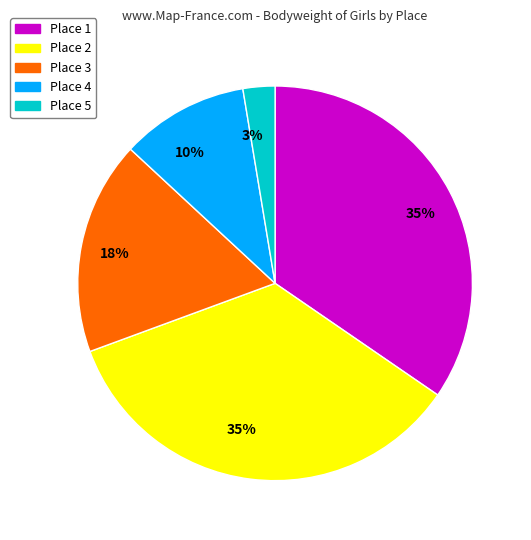

How many segments does this pie chart have?

5